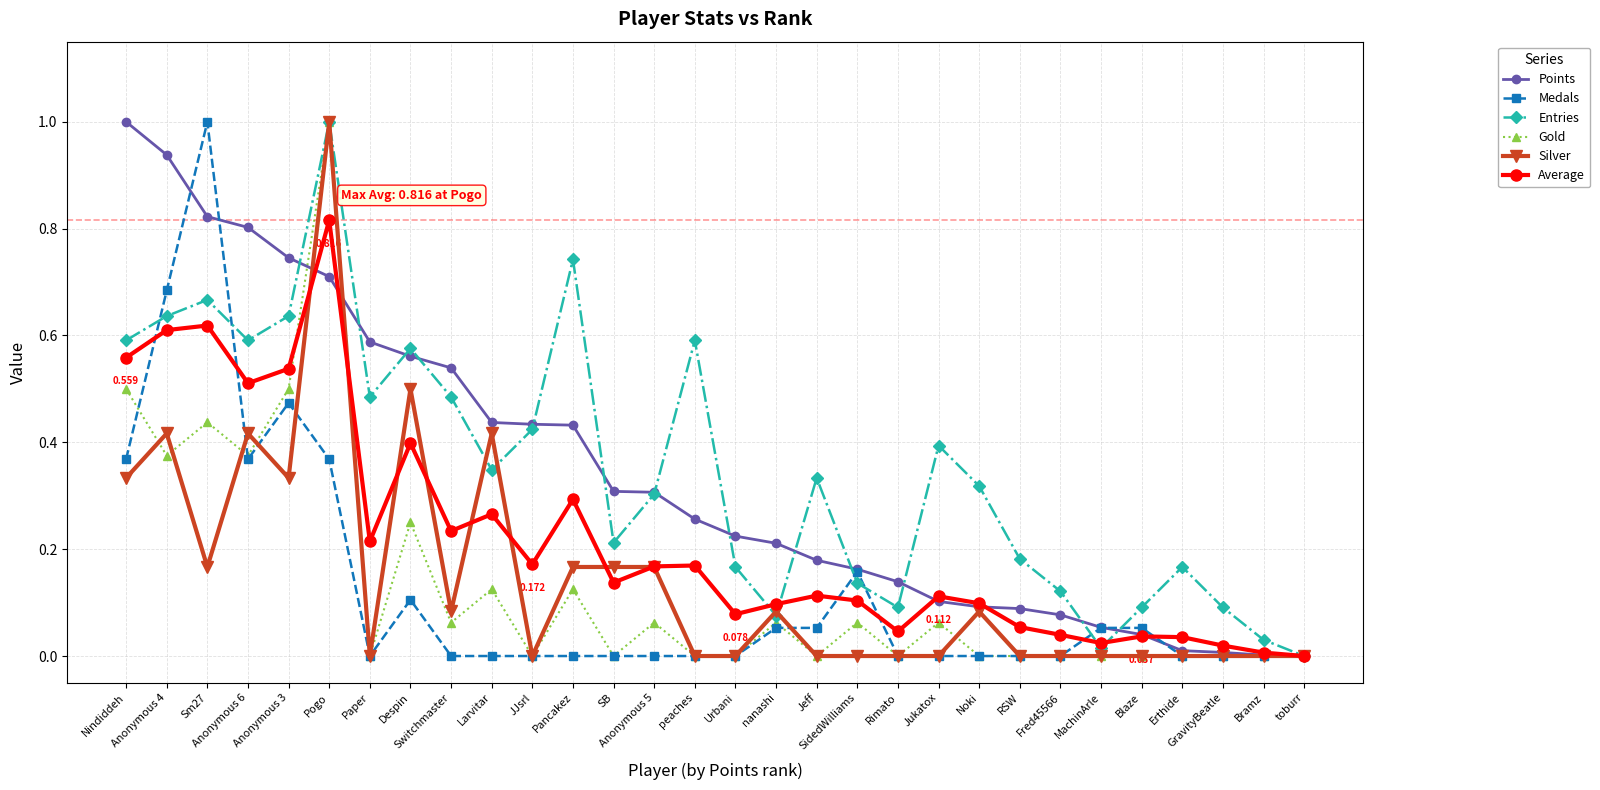

Which series ends up on top after the final intersection of Entries and Points?

Entries